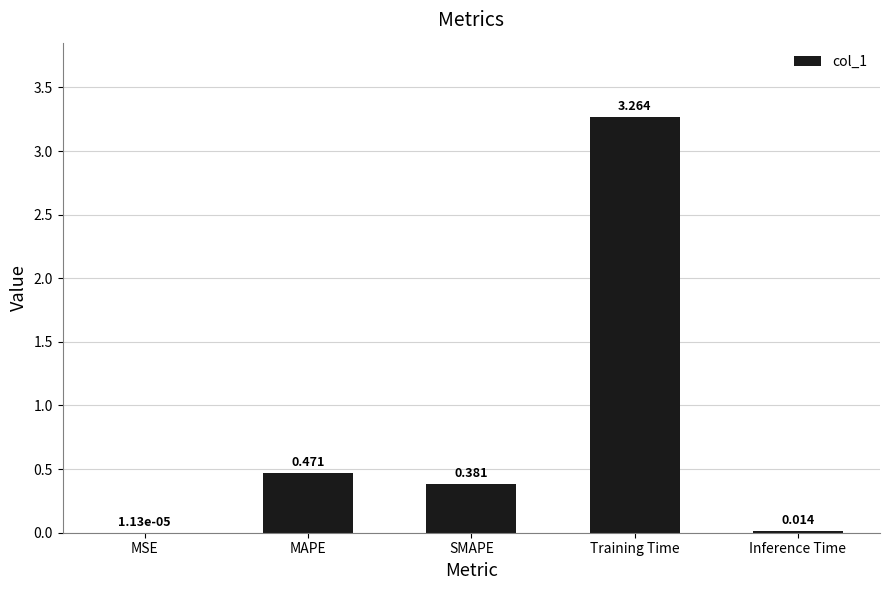

Which has a higher value, MAPE or SMAPE?

MAPE